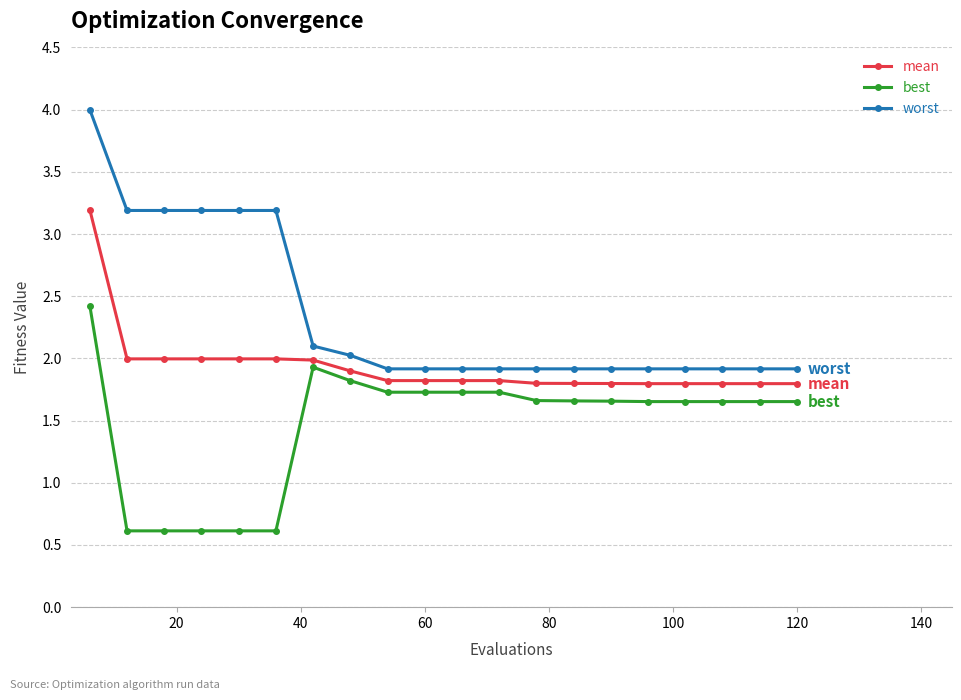

Which series has the widest spread of values?

worst